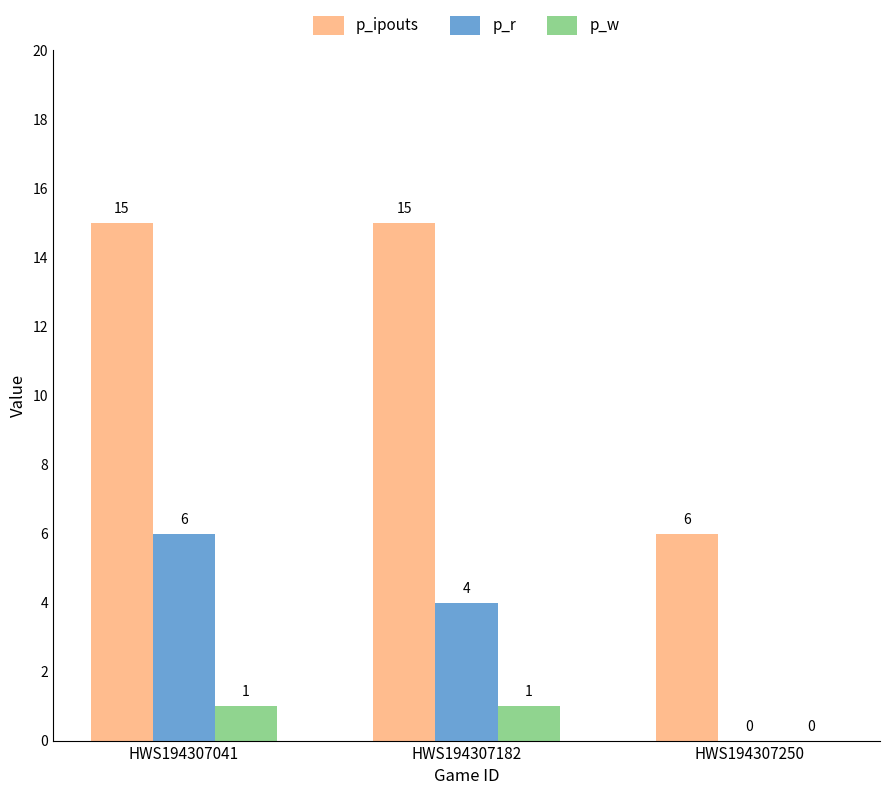

What is the total value across all series at HWS194307041?

22